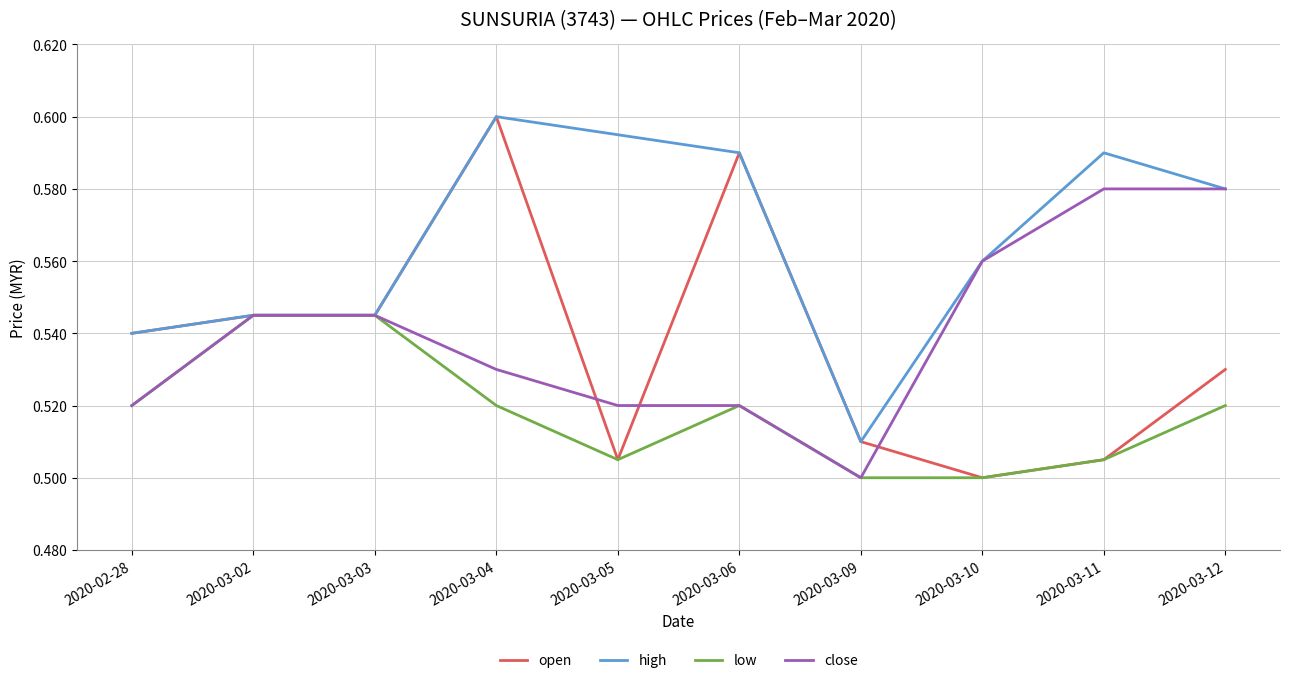

What is the sum of the open values at 2020-02-28 and 2020-03-02?

1.1